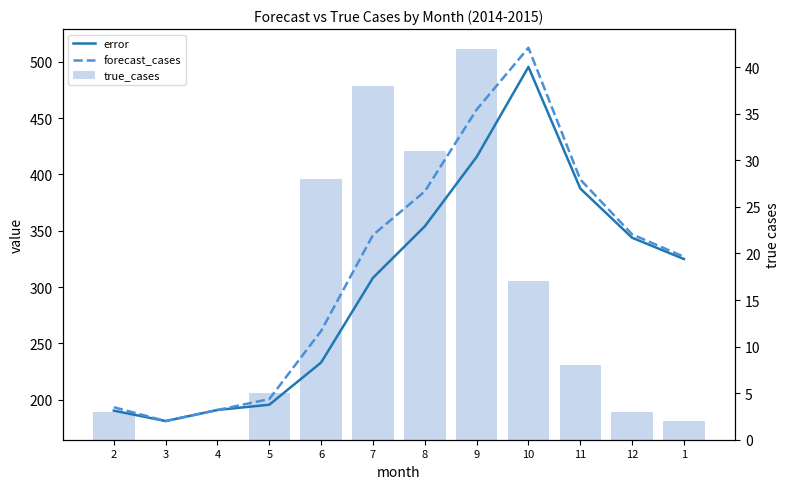

Which series has the largest range (max minus min)?

forecast_cases